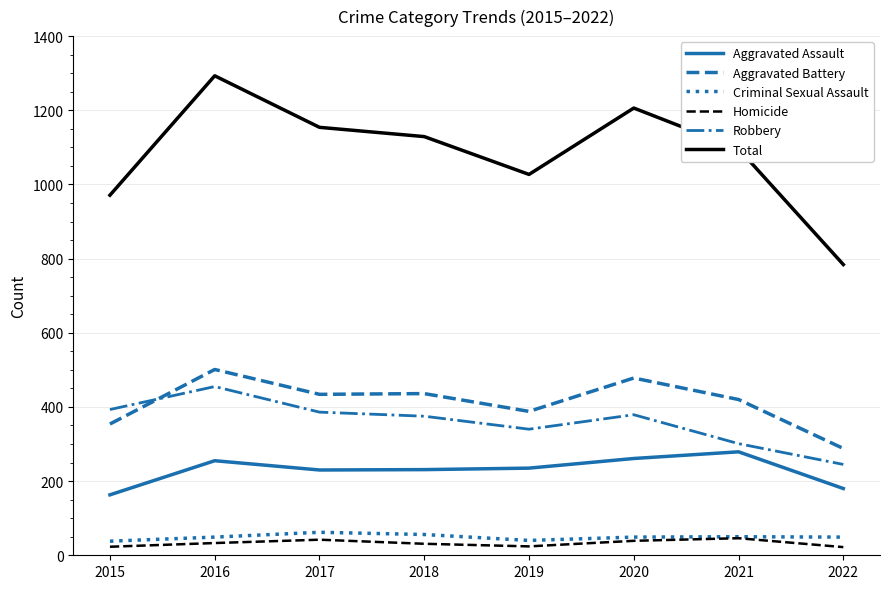

How many values in the Total series are below 1129?

4